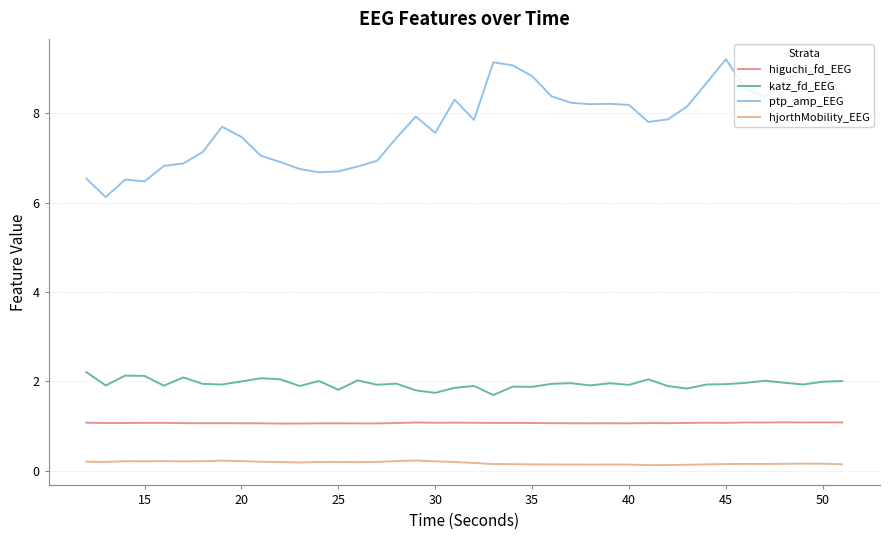

How many lines are shown in the chart?

4